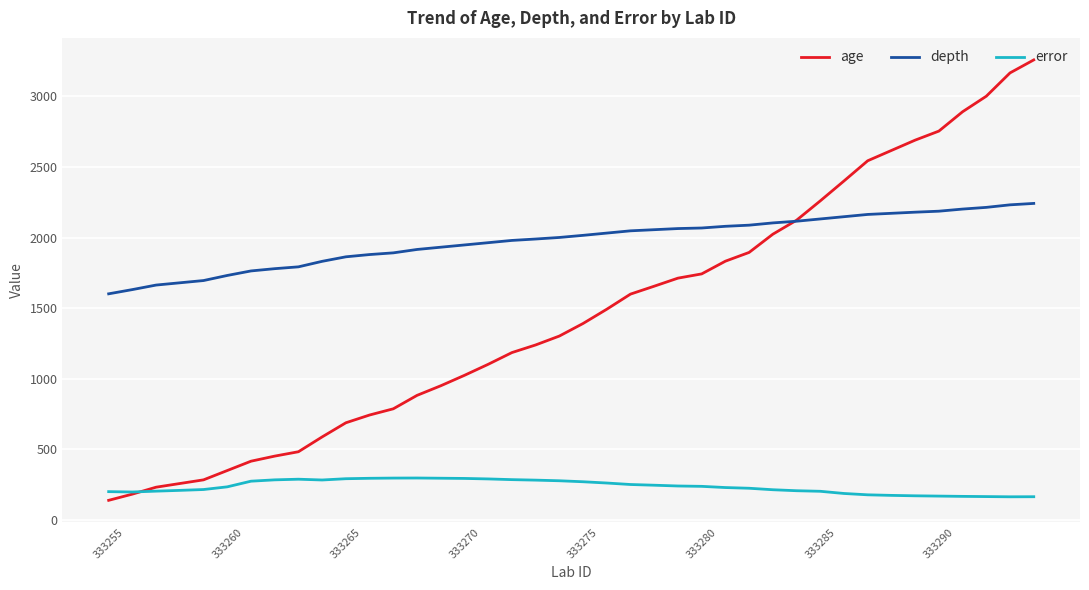

Rank the series by their maximum value, from highest to lowest.

age, depth, error